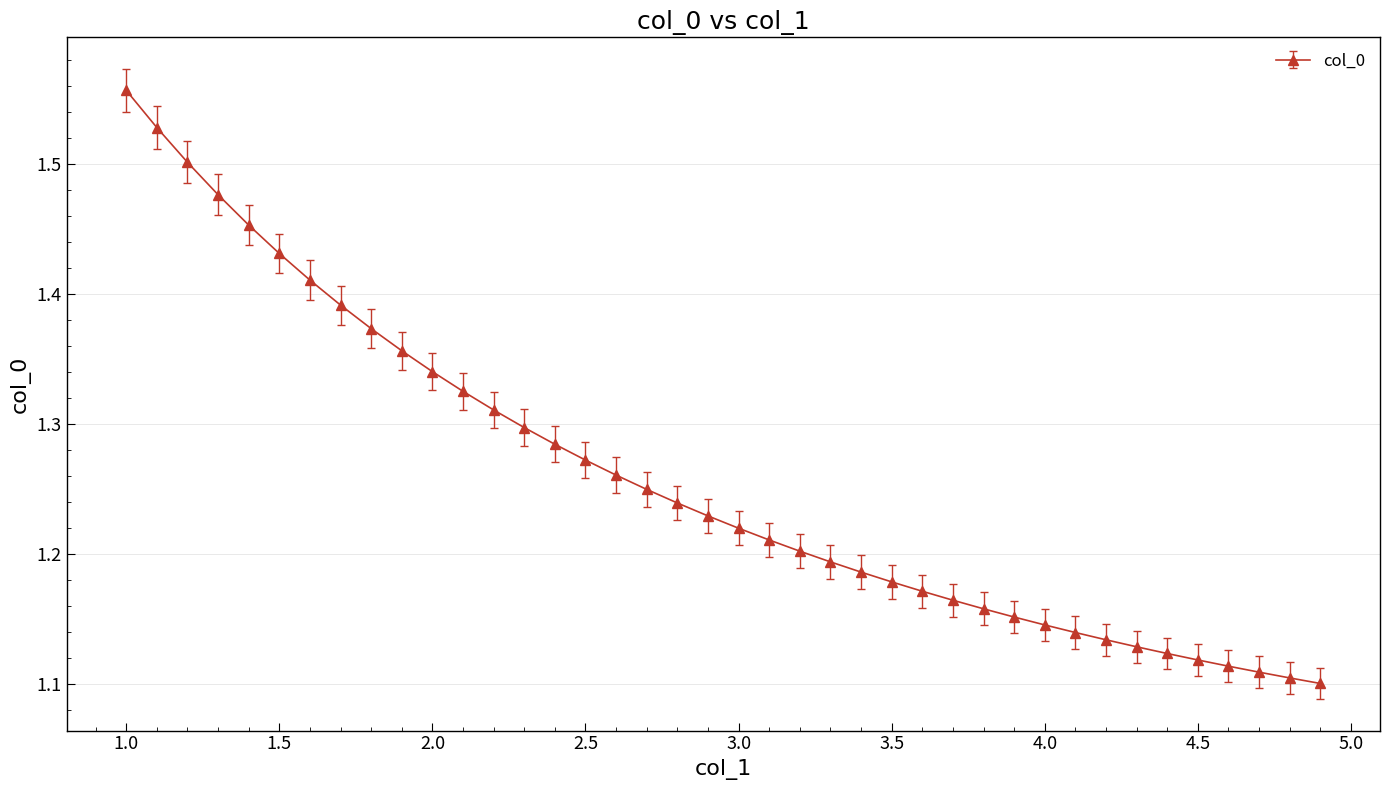

How many distinct data groups are displayed?

1